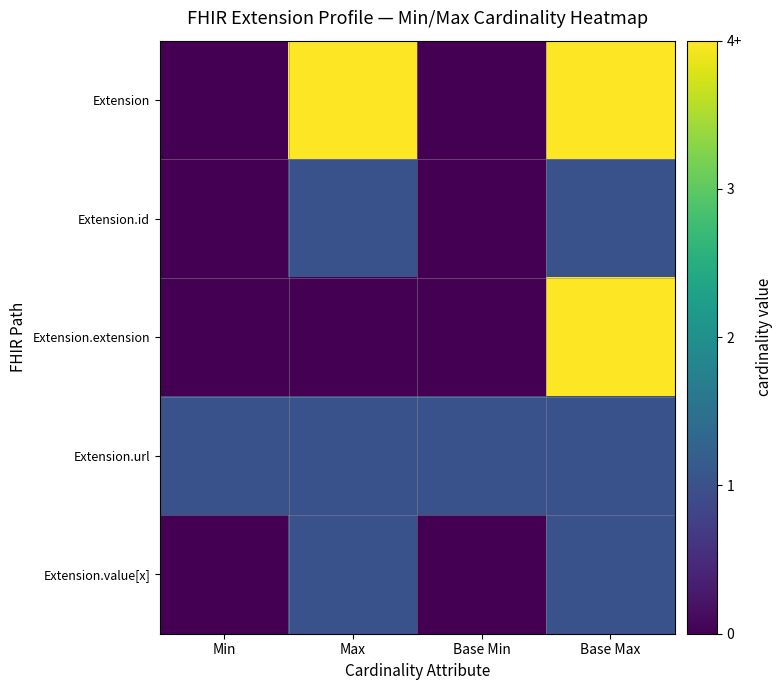

What is the maximum value shown in the chart?

4